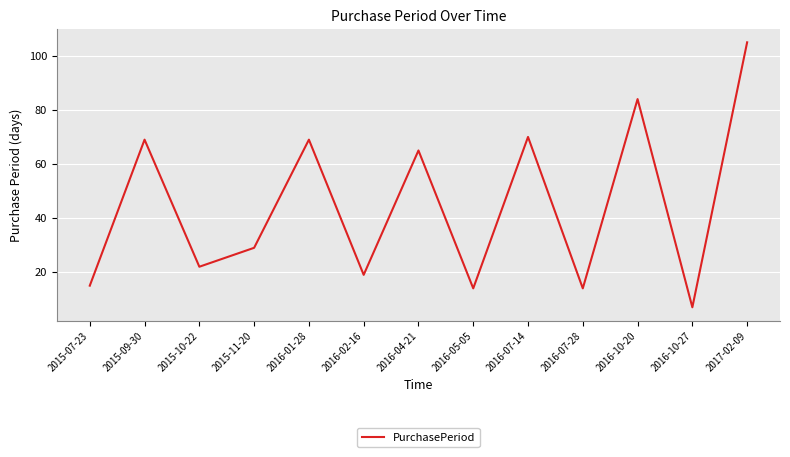

What is the change in value from 2016-02-16 to 2016-04-21?

+46